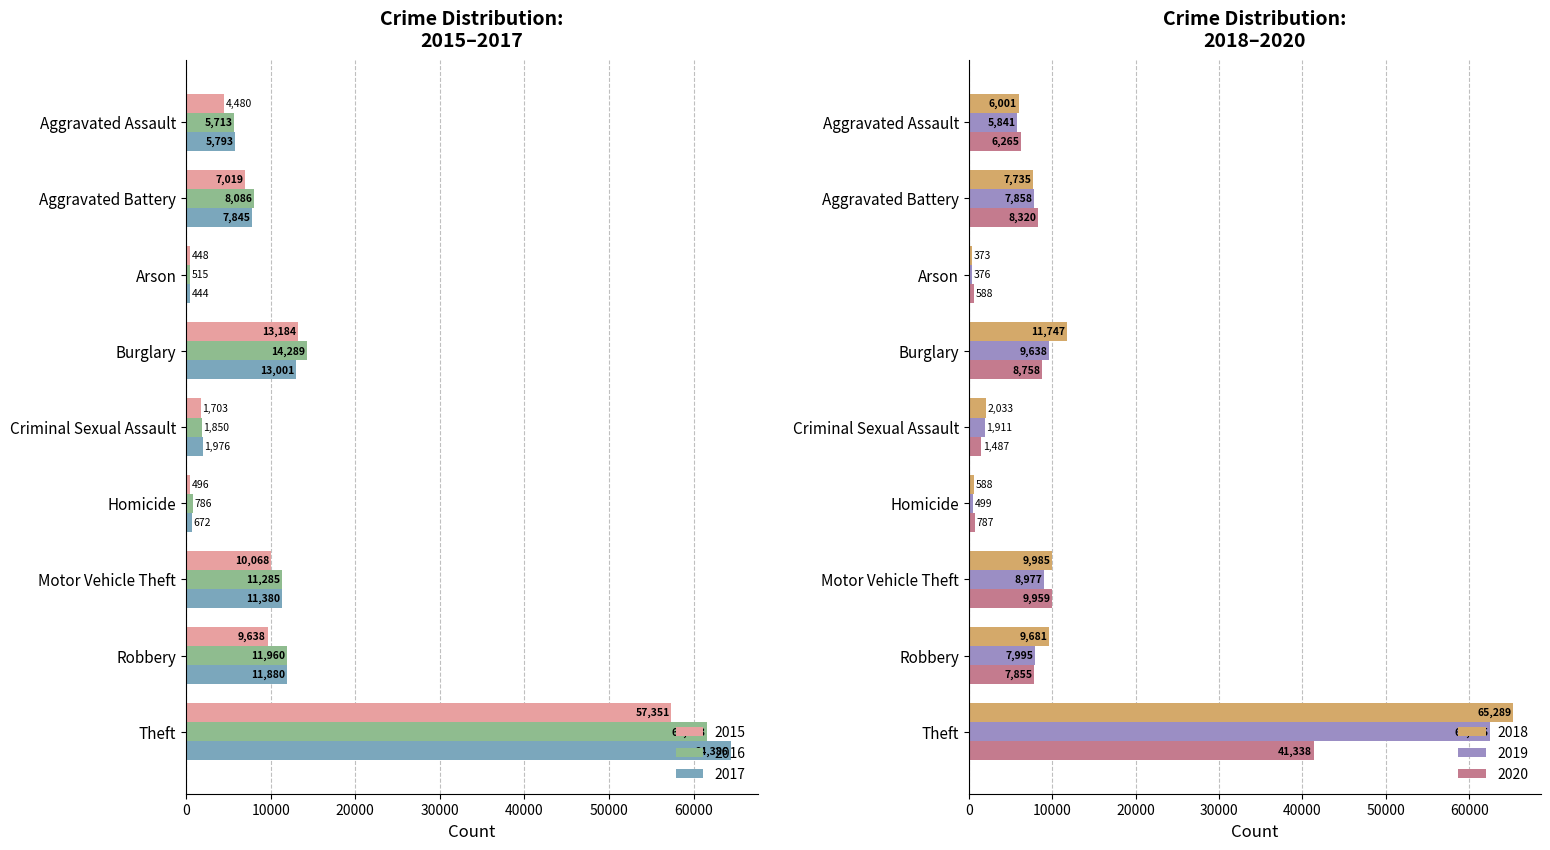

Read the 2015 value at Motor Vehicle Theft.

10068